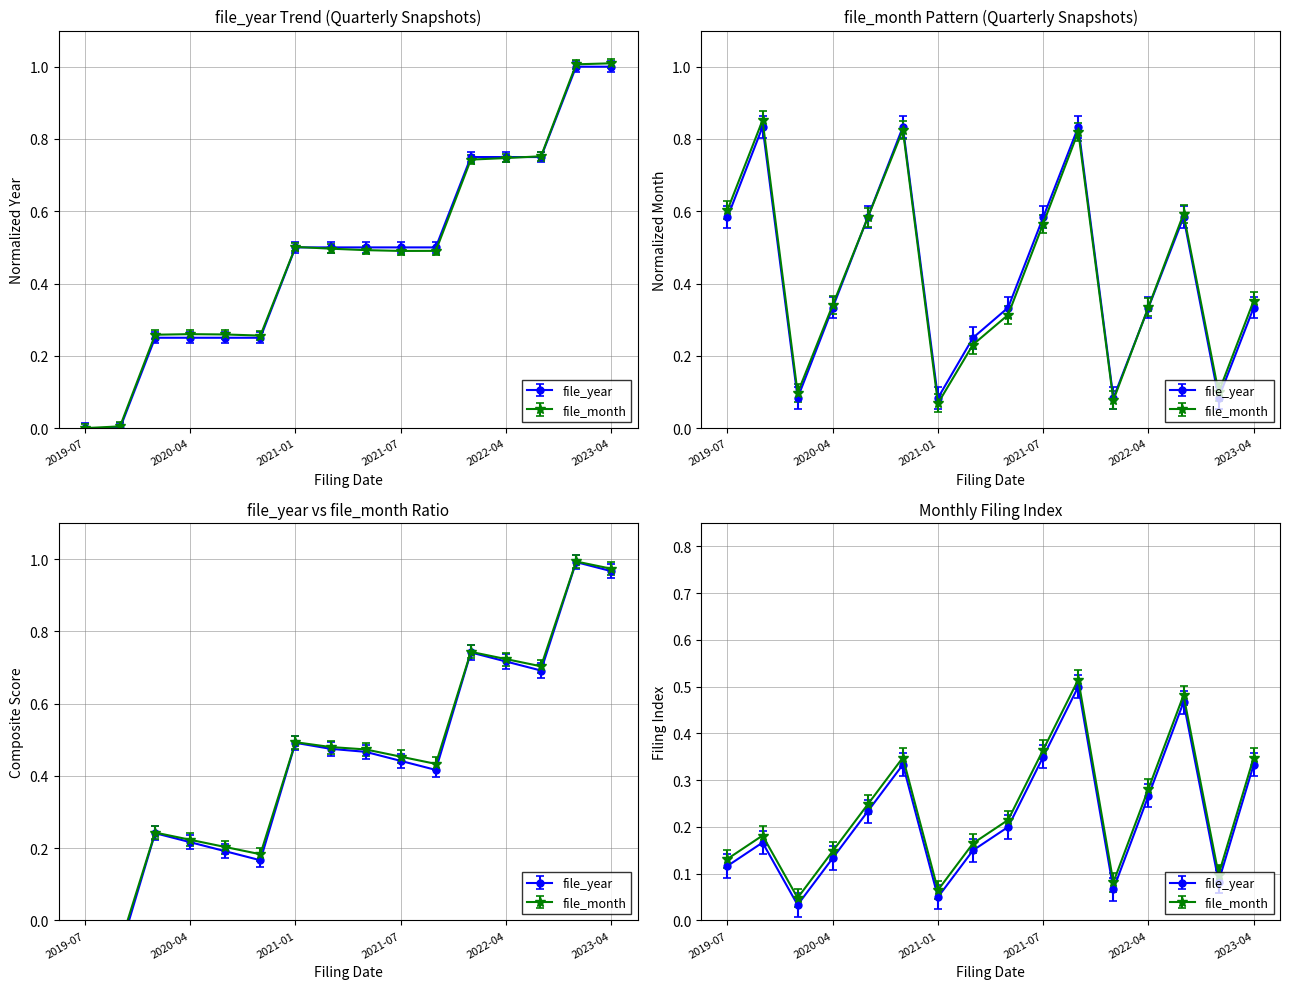

What is the maximum value shown in the chart?

1.0